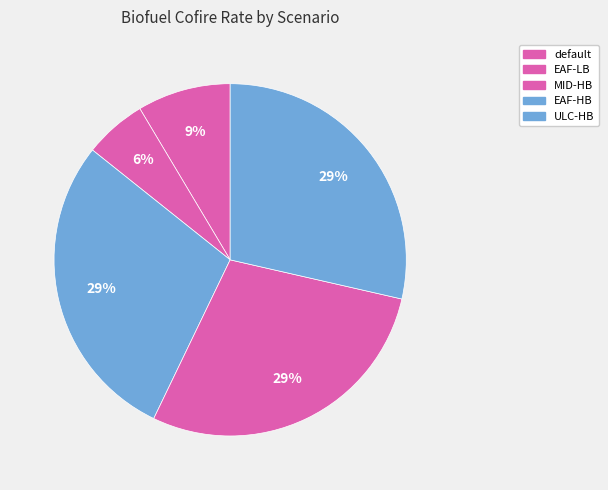

How many slices are in this pie chart?

5